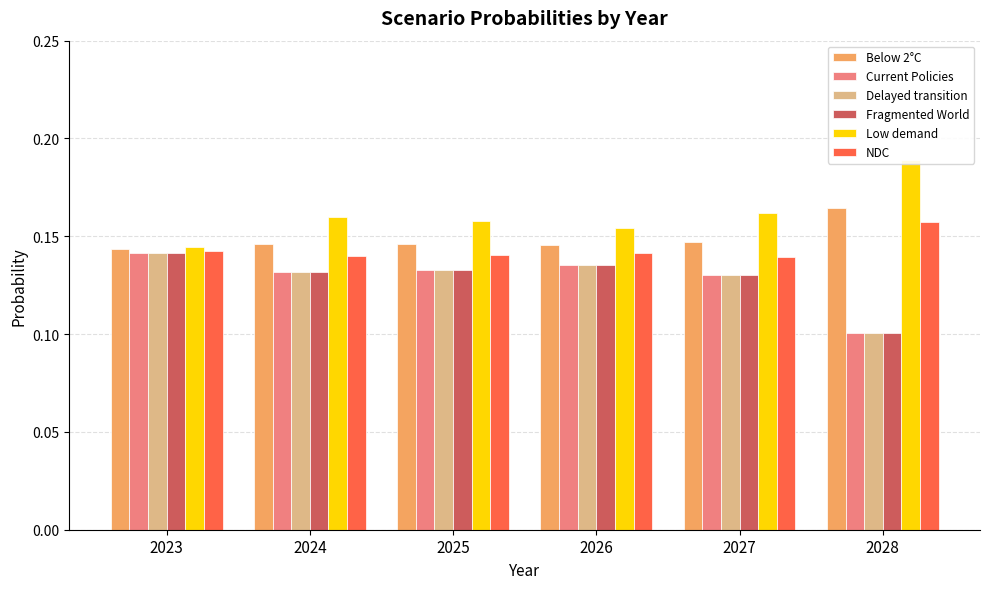

Which series has the largest total across all categories?

Low demand